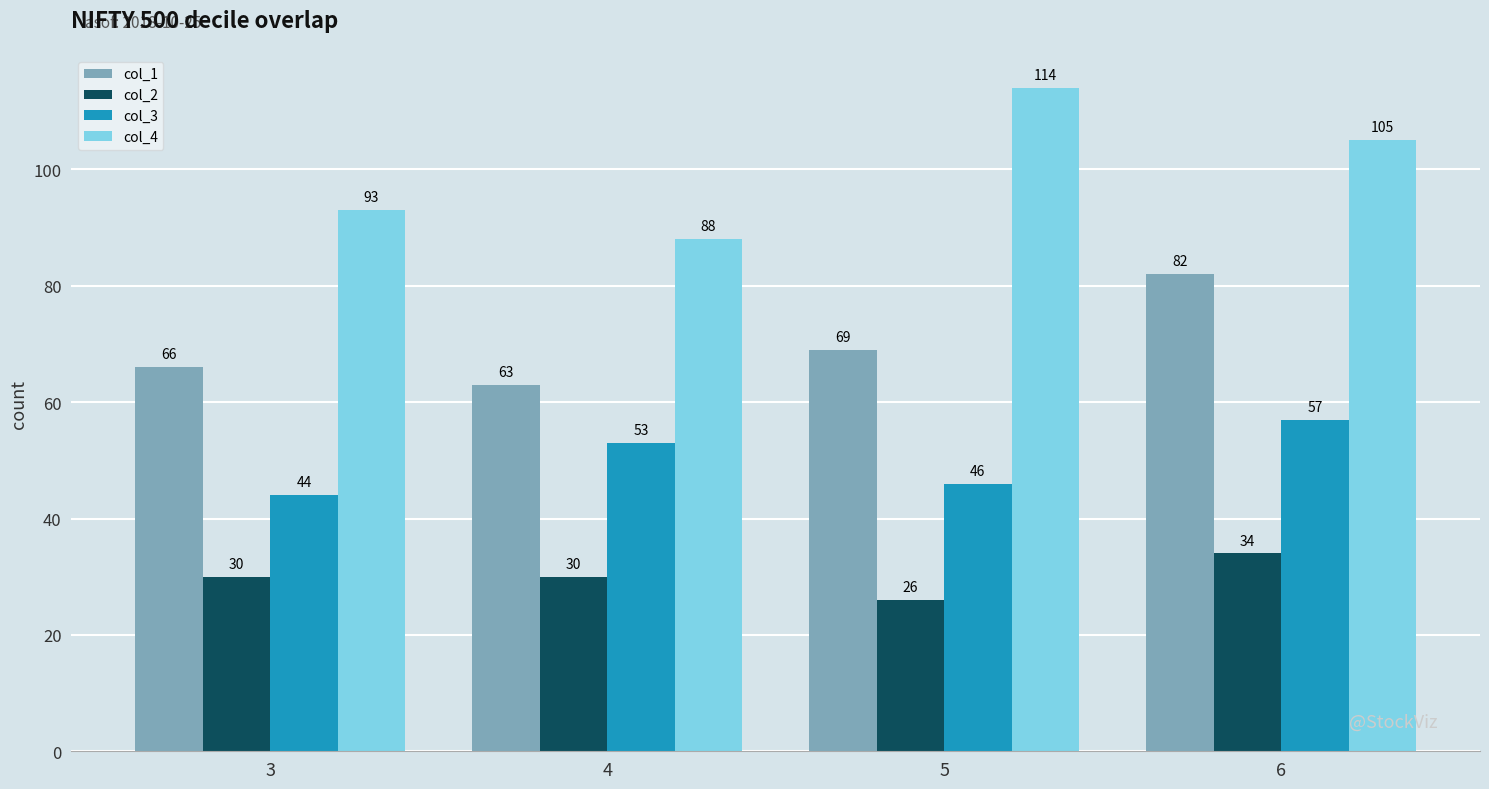

What is the value of the col_1 bar at the 3rd from the left?

69